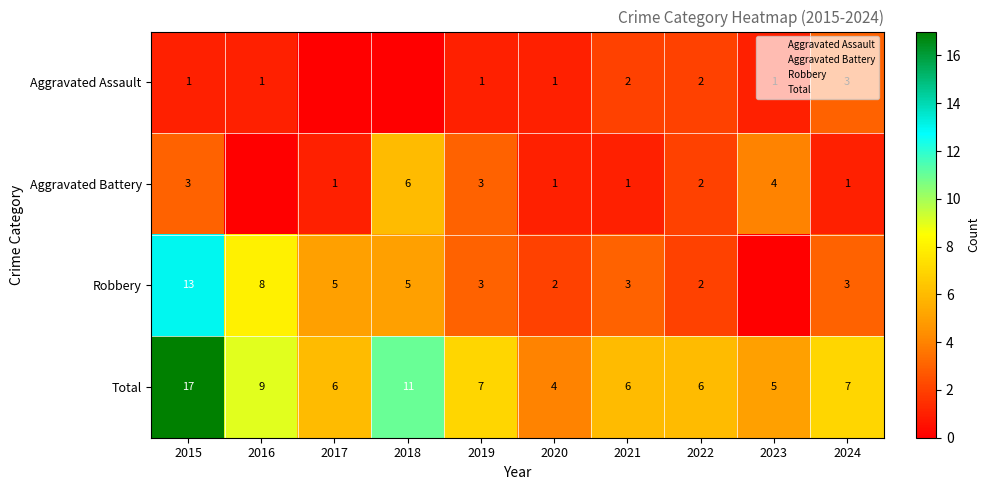

Rank the series at 2024 from highest to lowest value.

Total, Aggravated Assault, Robbery, Aggravated Battery